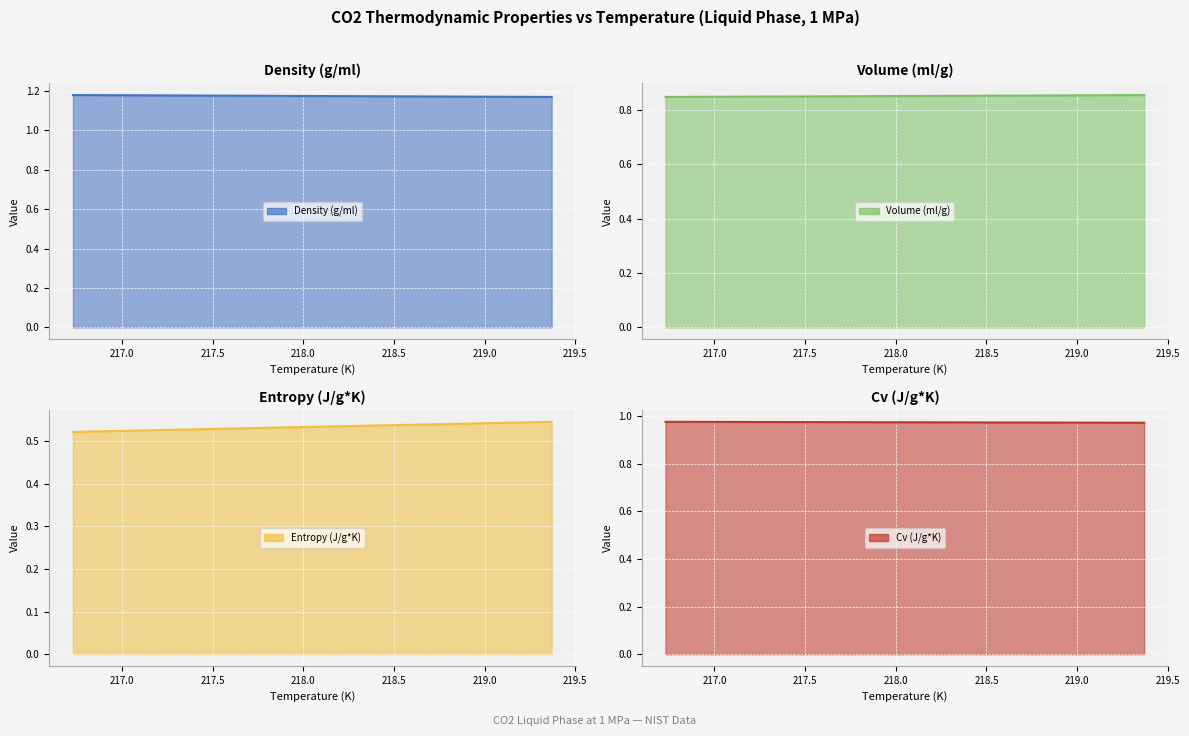

At which category does the chart reach its minimum across all series?

216.73